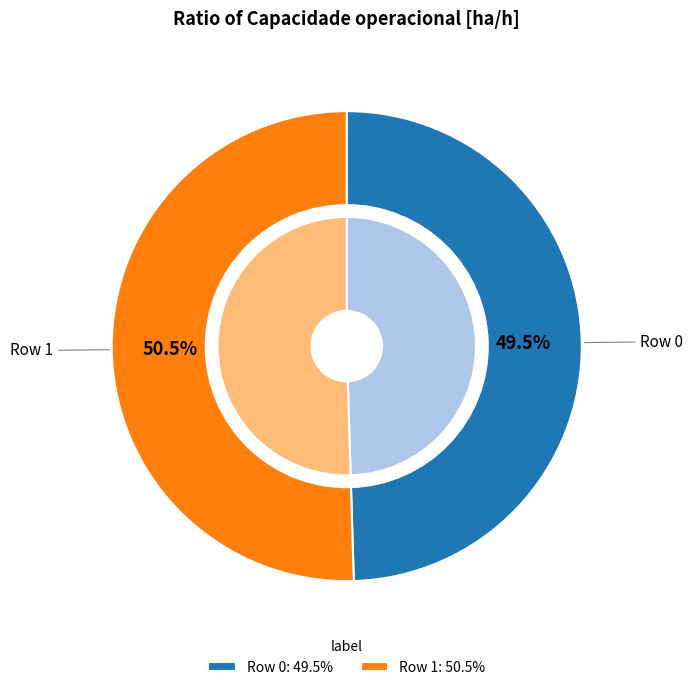

Rank the categories by value from highest to lowest.

1, 0